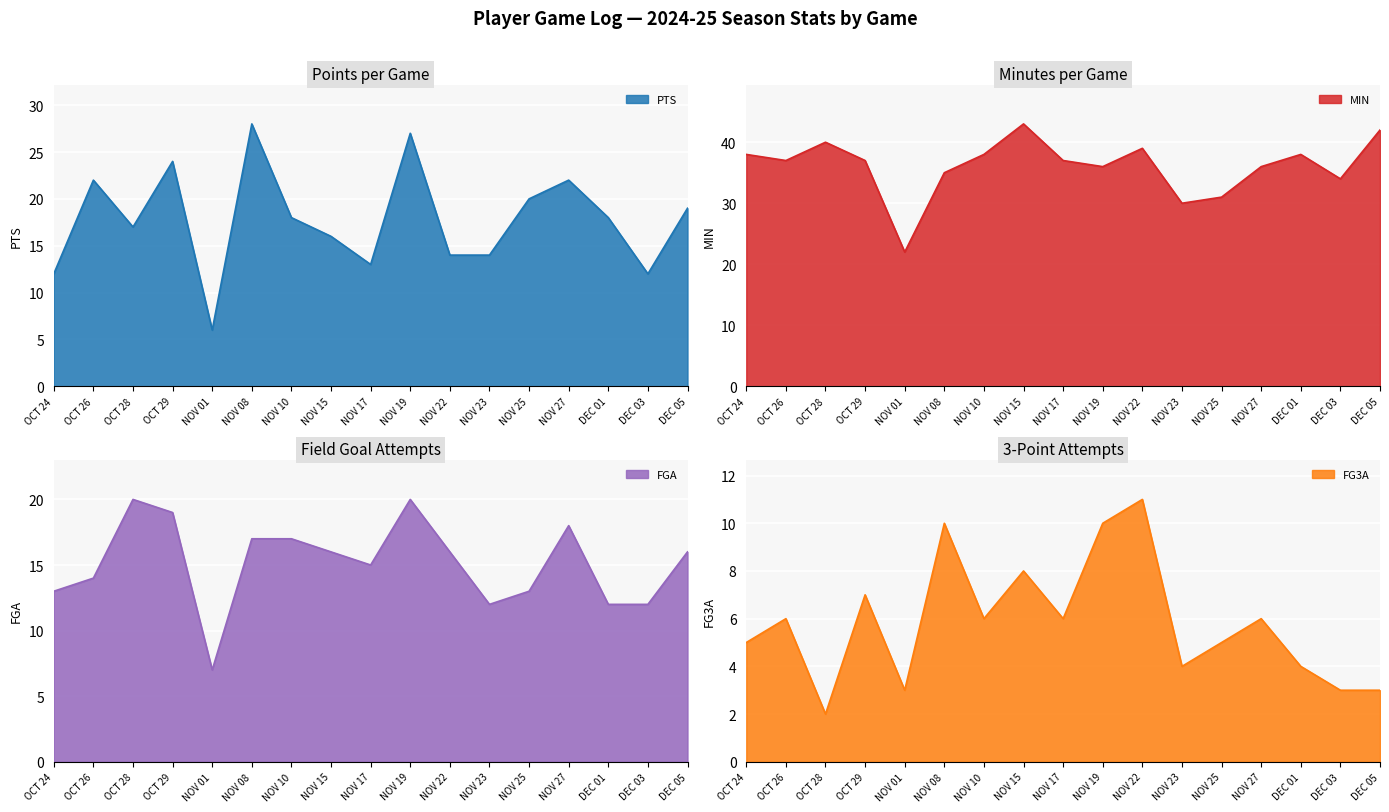

What is the total value across all series at OCT 28?

79